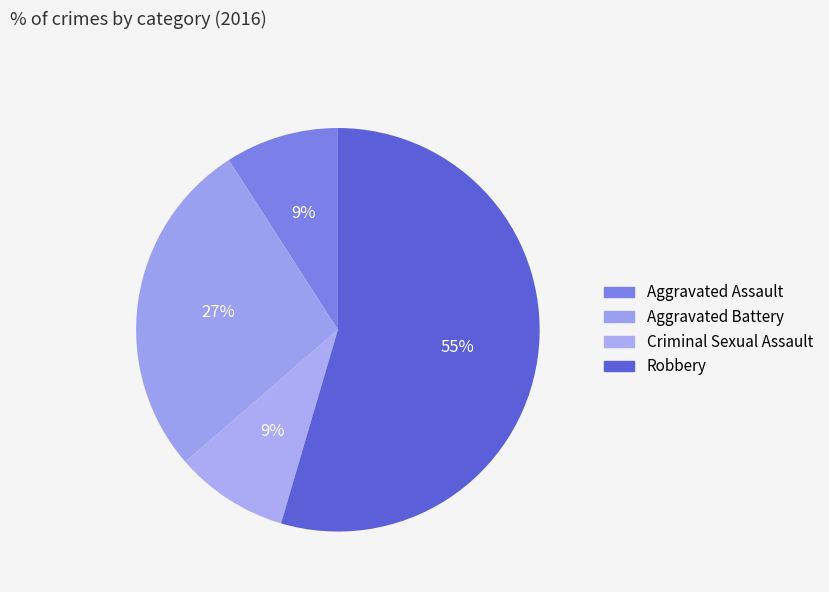

Count the number of slices in the pie.

4